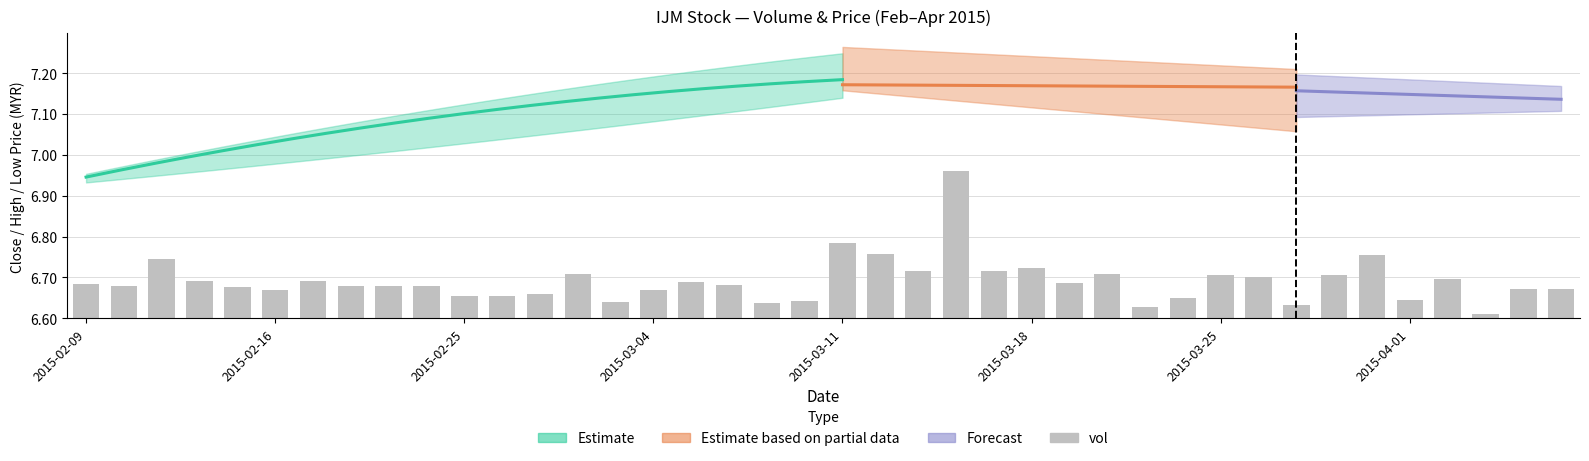

True or false: the data shows 0.1 at 33.

True